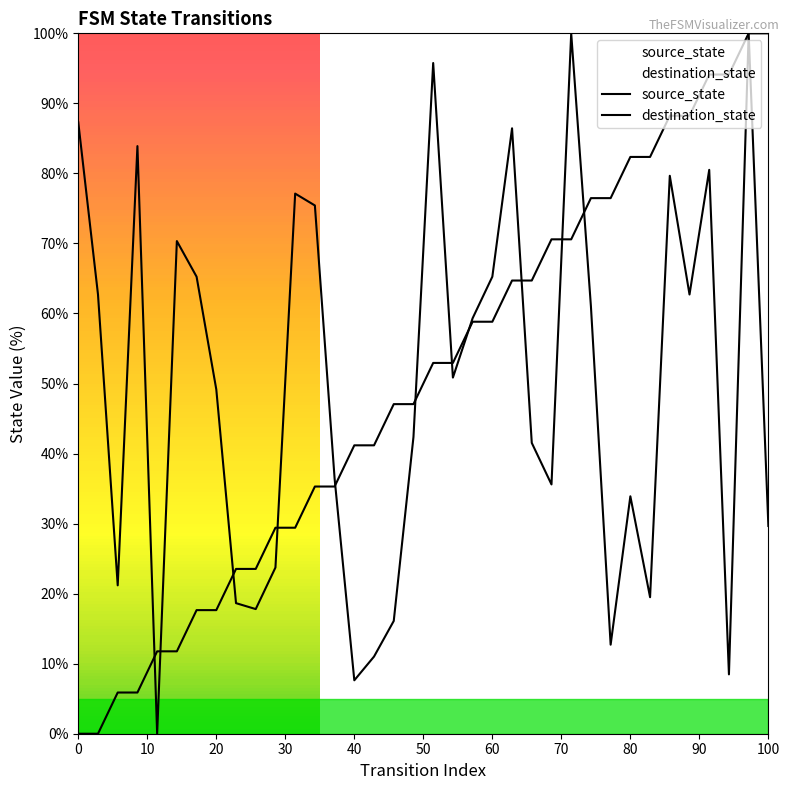

How many lines are shown in the chart?

2